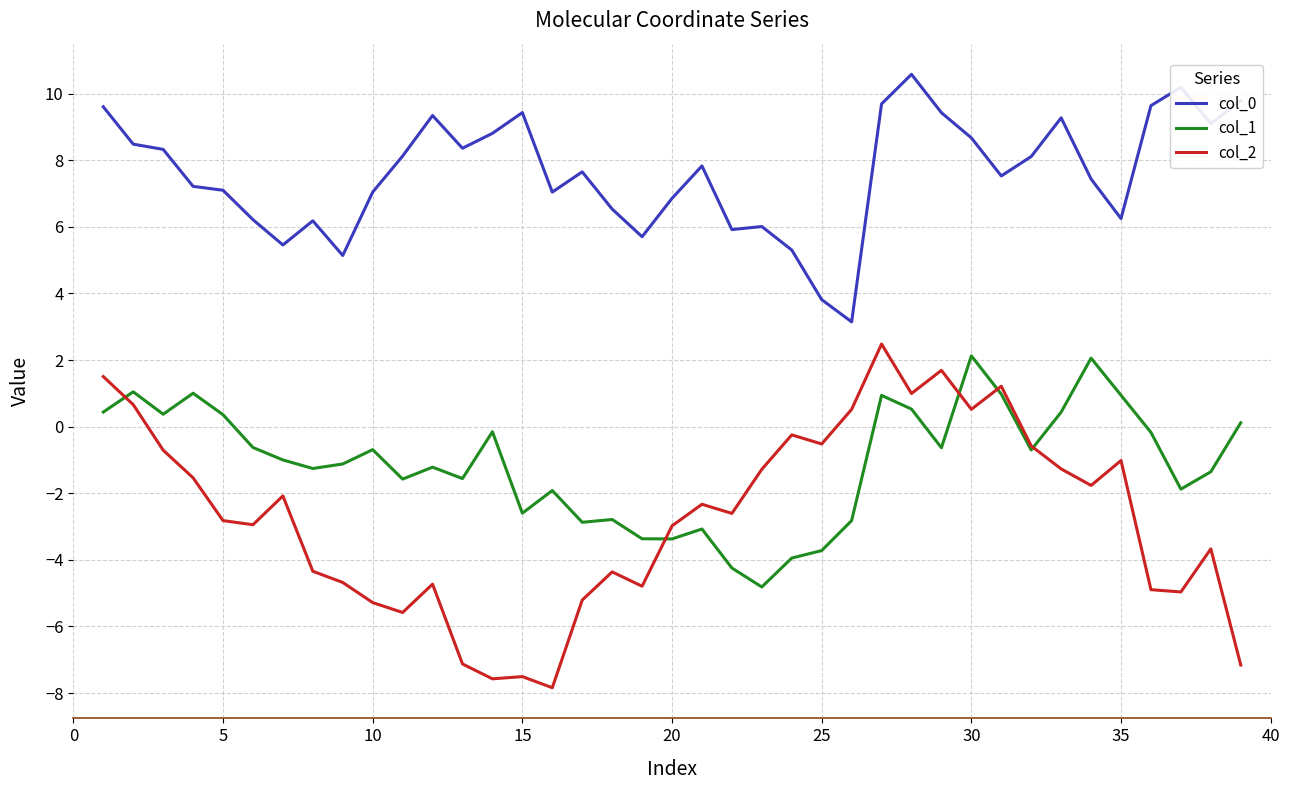

Is this an area chart (filled region under the line)?

No